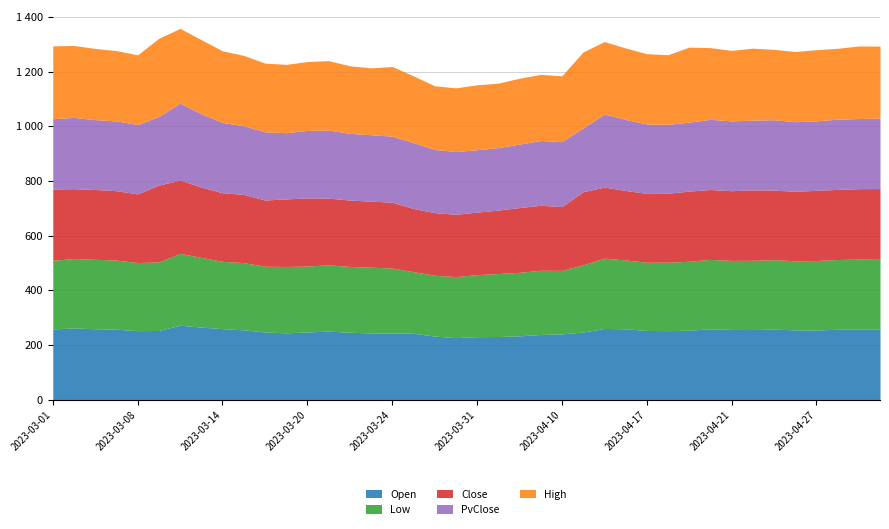

List the series in order of their peak value, lowest first.

Low, Open, Close, PvClose, High